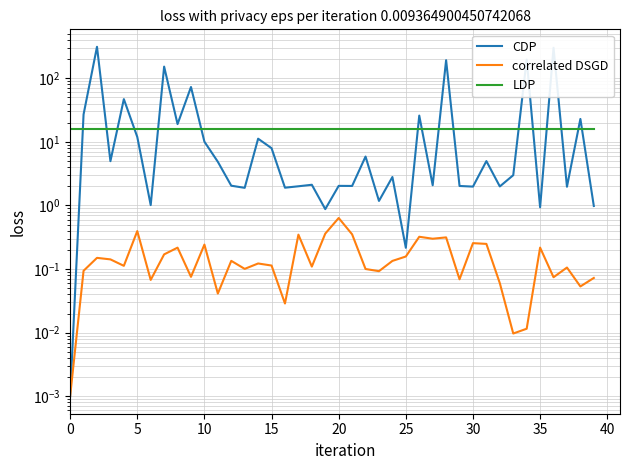

Is it true that CDP equals 121.0 at 28?

False